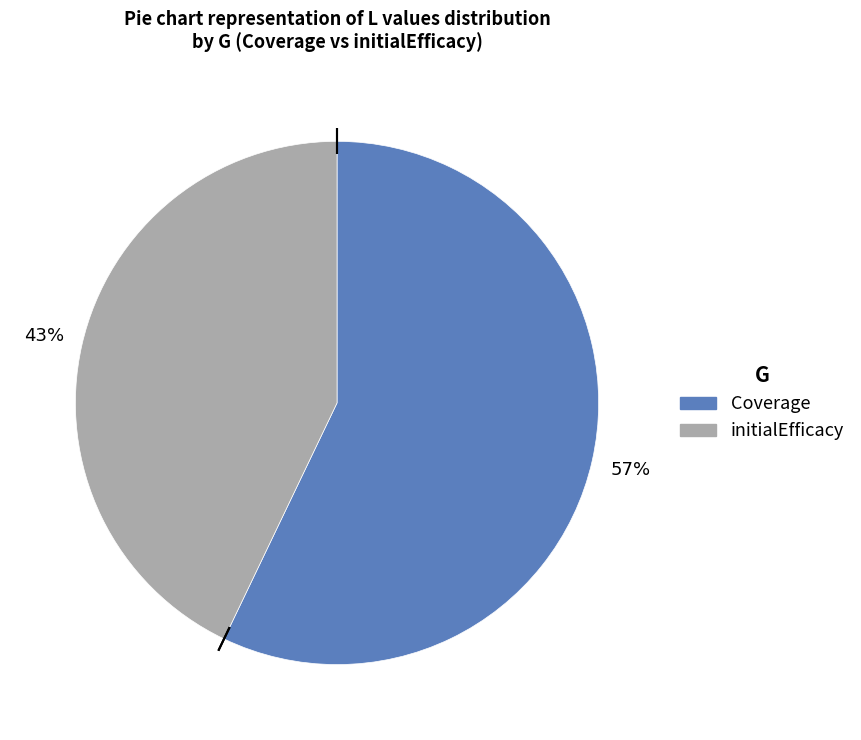

Combined, do Coverage and initialEfficacy account for over 50%?

Yes